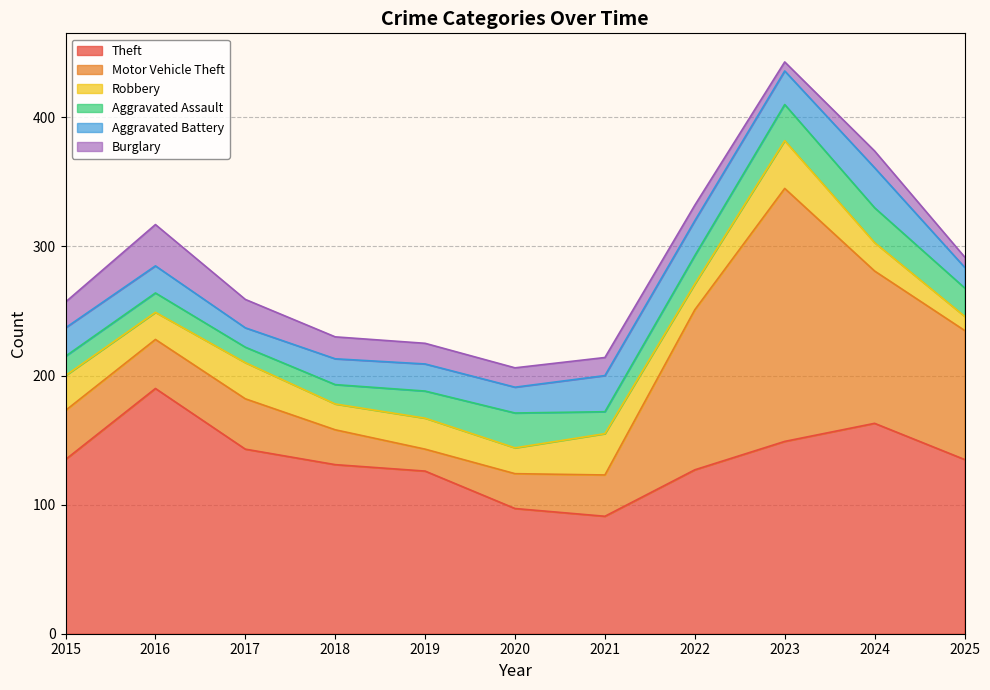

What is the difference between the maximum and minimum values in the Burglary series?

25